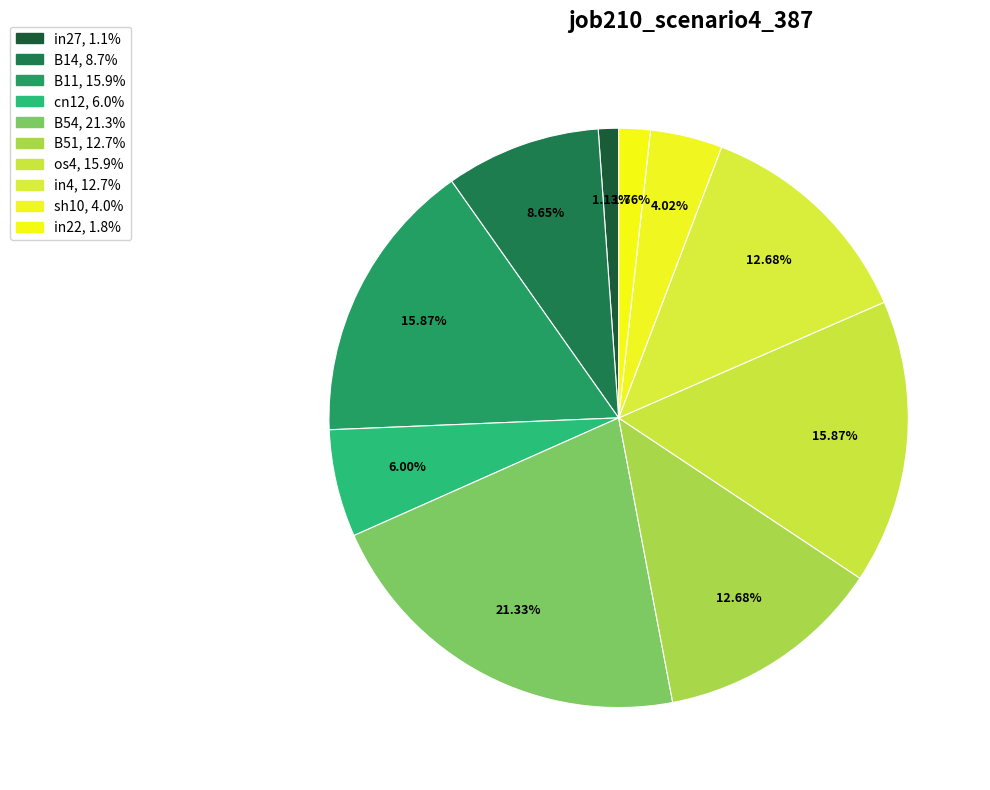

How many segments does this pie chart have?

10